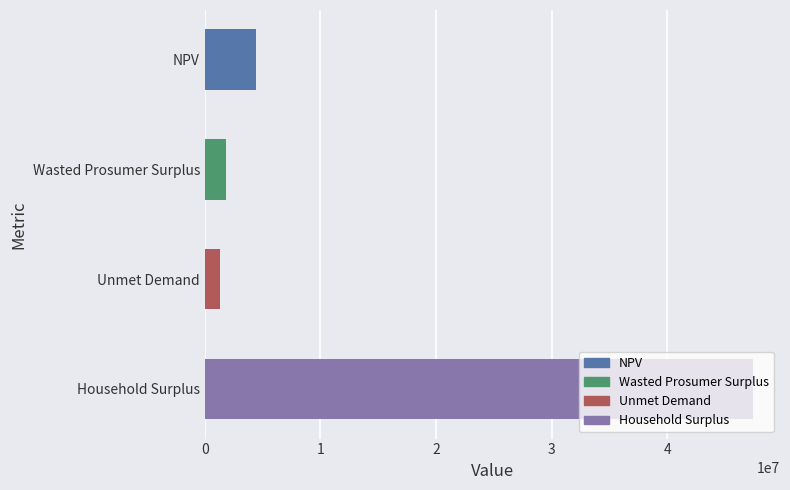

Rank the categories by value from highest to lowest.

Household Surplus, NPV, Wasted Prosumer Surplus, Unmet Demand